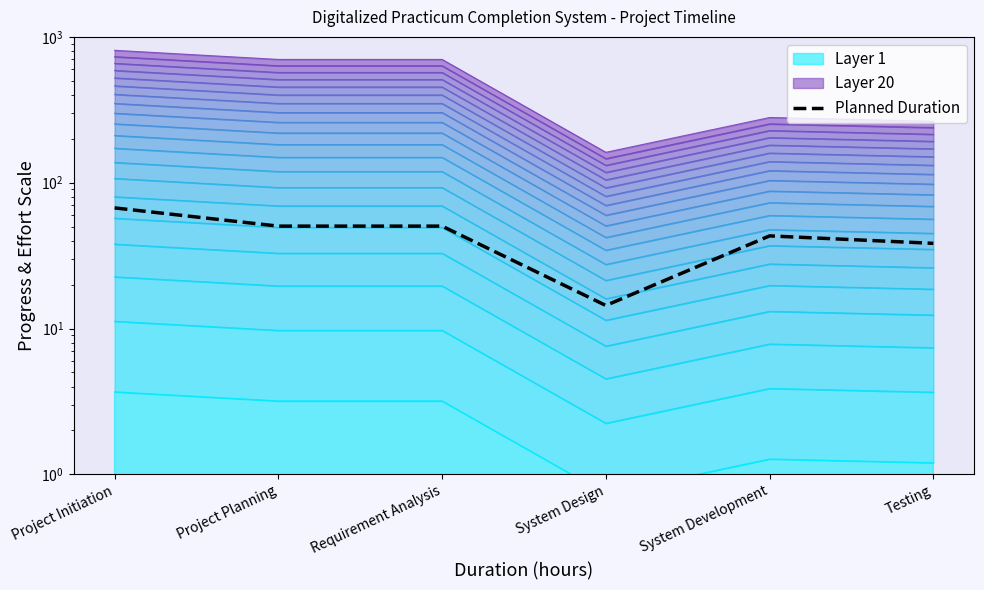

Reading left to right, what are all the values shown in this chart?

67.2	50.4	50.4	14.4	43.2	38.4